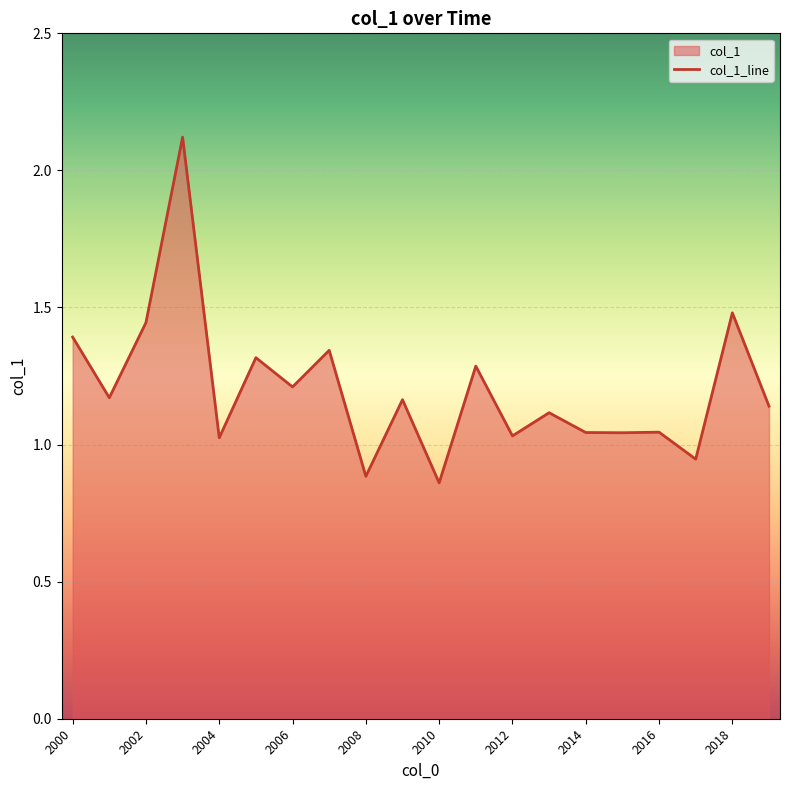

What is the change in value from 2002 to 2016?

-0.4